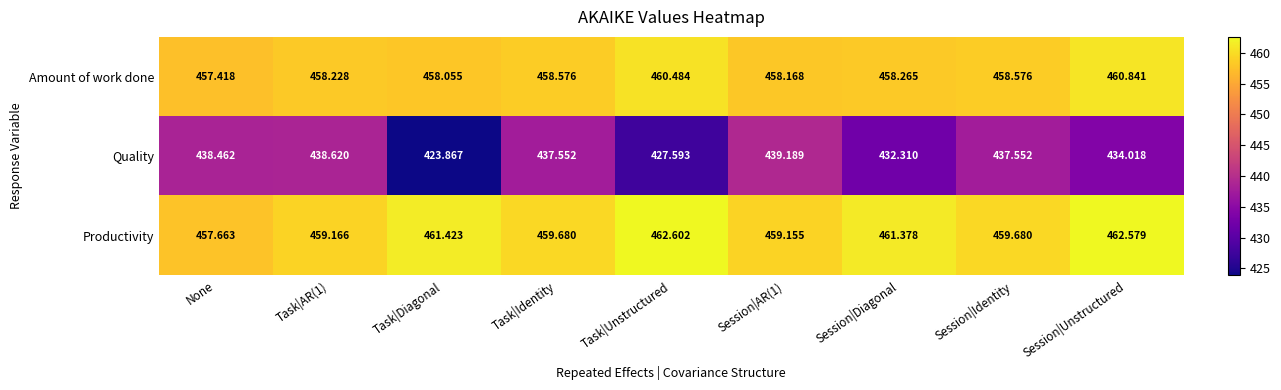

At which label does Productivity reach its peak?

Task|Unstructured